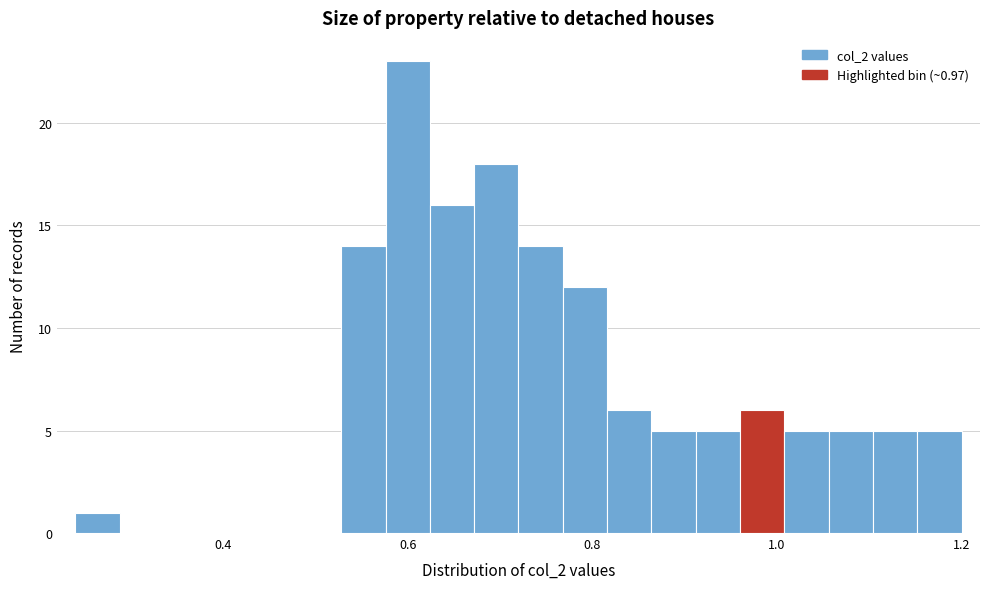

Around what value on the x-axis is the tallest bar? Give the approximate position of its centre, as read against the axis.

0.60